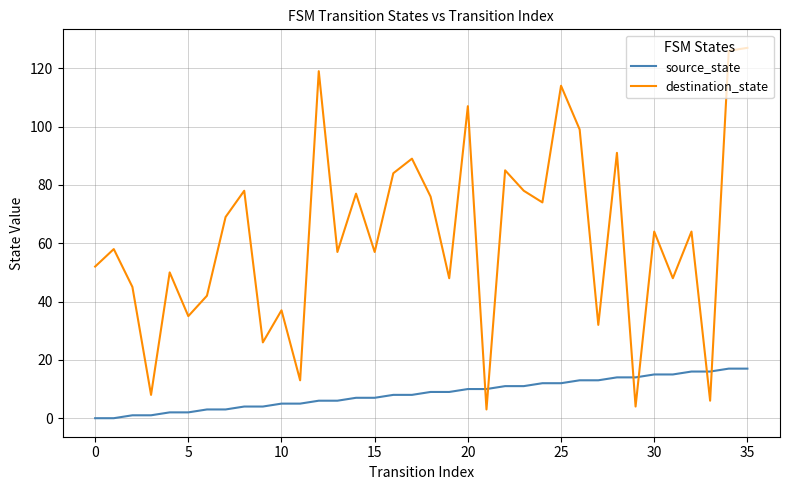

Which series has the widest spread of values?

destination_state